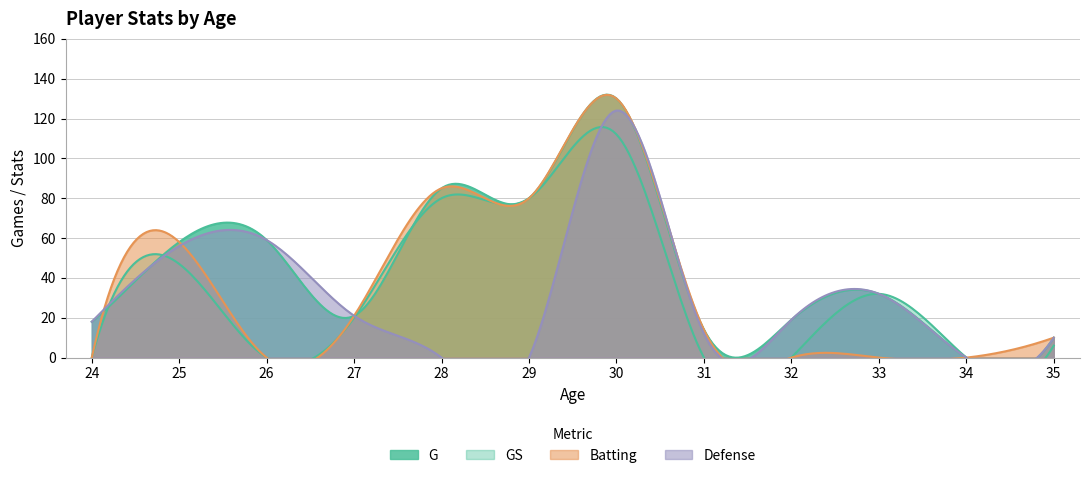

Reading left to right, what are all the values shown in this chart?

G: 18	58	59	21	85	80	130	14	19	32	0	10
GS: 0	47	0	20	80	80	112	0	0	32	0	6
Batting: 0	58	0	21	85	80	130	14	0	0	0	10
Defense: 18	56	59	21	0	0	124	12	19	32	0	10